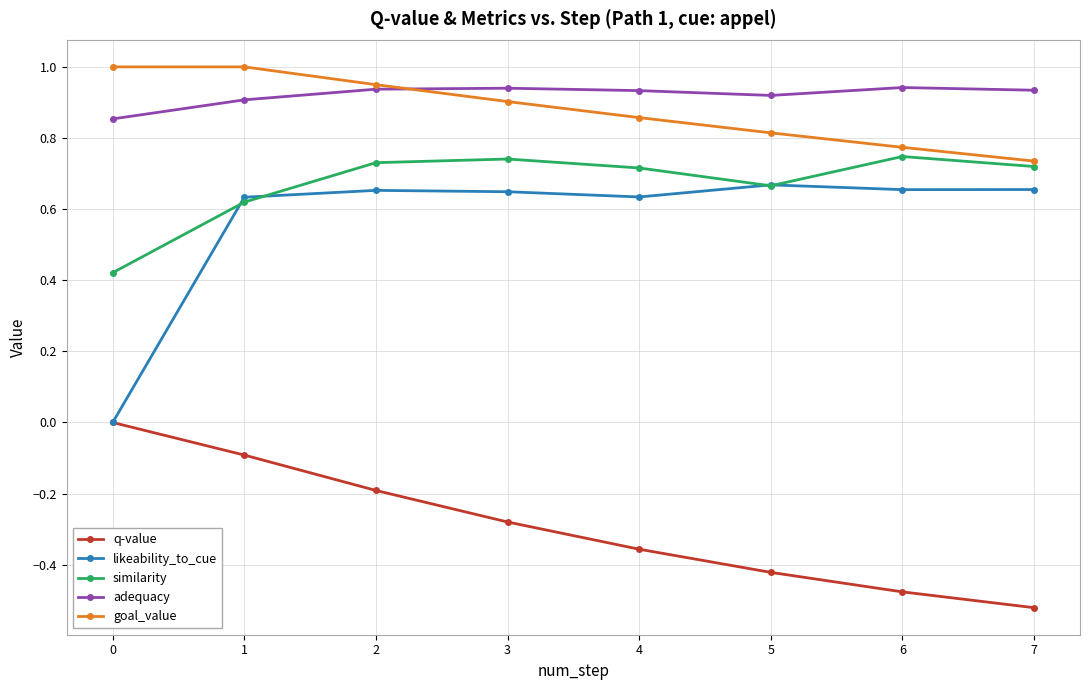

What is the value of the goal_value point at the 2nd from the left?

1.0